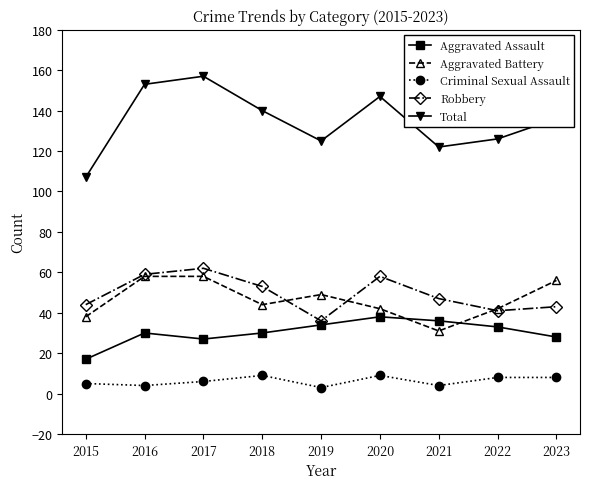

True or false: Total has a value of 159 at 2015.

False